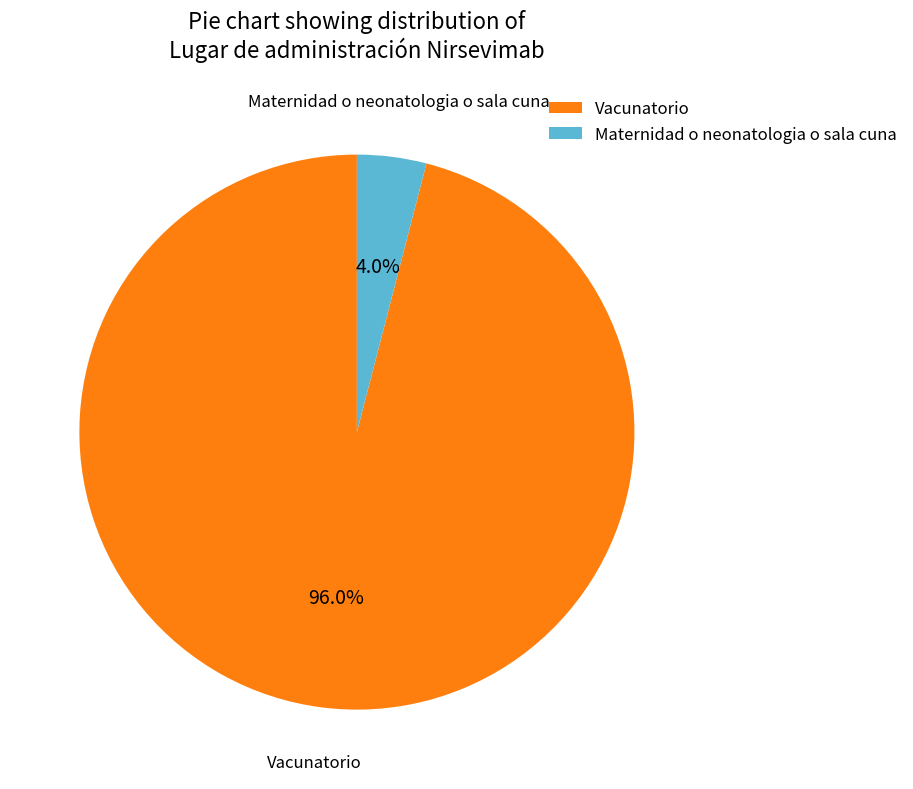

To the nearest percent, what portion does Maternidad o neonatologia o sala cuna represent?

4%